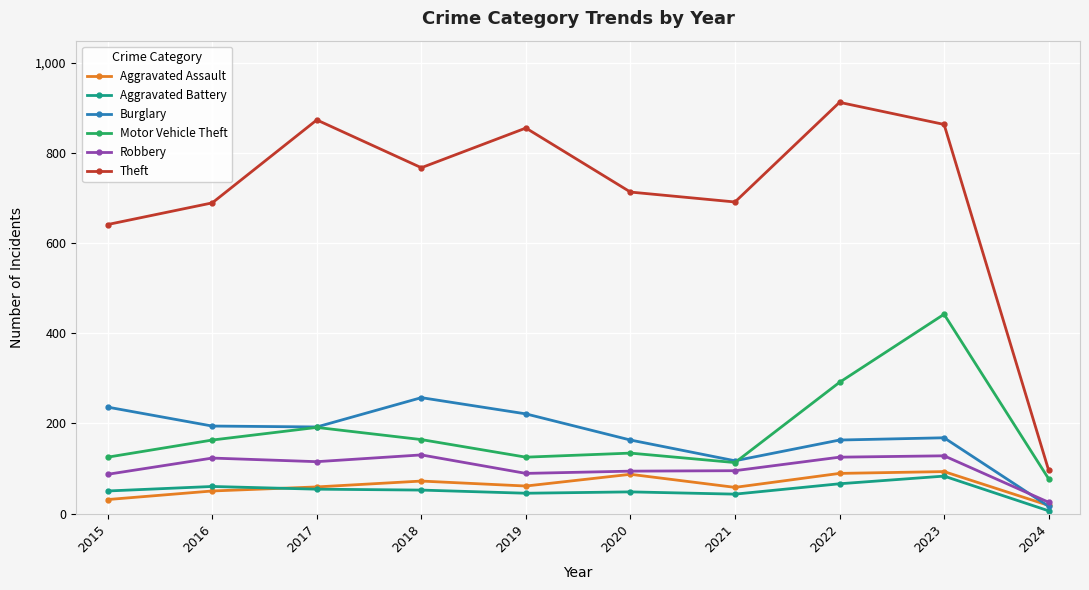

True or false: Theft and Robbery intersect in this chart.

False